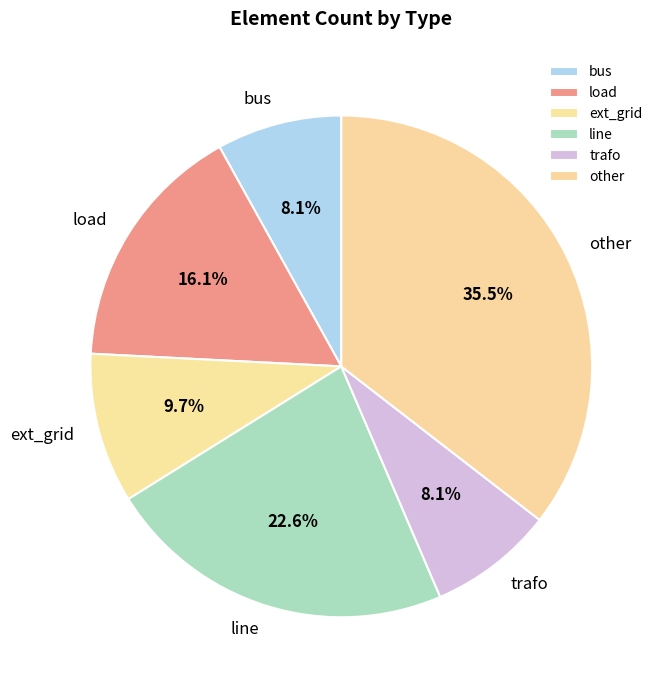

Between other and bus, which is larger?

other